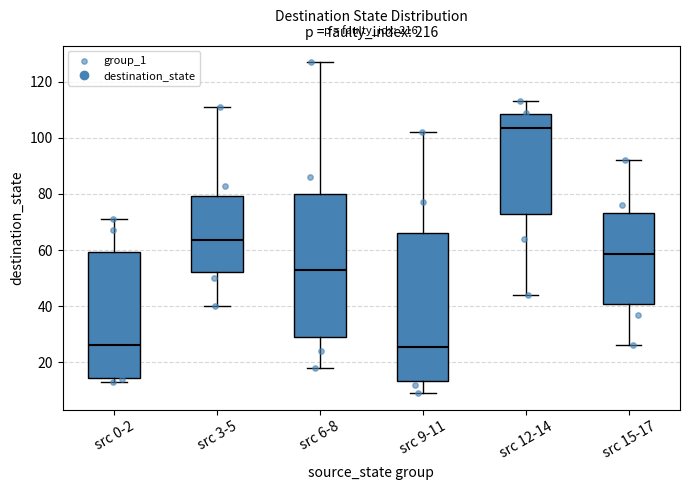

Reading left to right, read every box against the y-axis: the position of its median line, the range the box covers, and the ends of its whiskers. The values are not printed on the chart, so give them approximately, as read against the axis.

src 0-2: median 26, box 14 to 60, whiskers 14 (just below the box's lower edge) to 72
src 3-5: median 64, box 52 to 80, whiskers 40 to 112
src 6-8: median 54, box 30 to 80, whiskers 18 to 128
src 9-11: median 26, box 14 to 66, whiskers 10 to 102
src 12-14: median 104, box 74 to 108, whiskers 44 to 114
src 15-17: median 58, box 40 to 74, whiskers 26 to 92